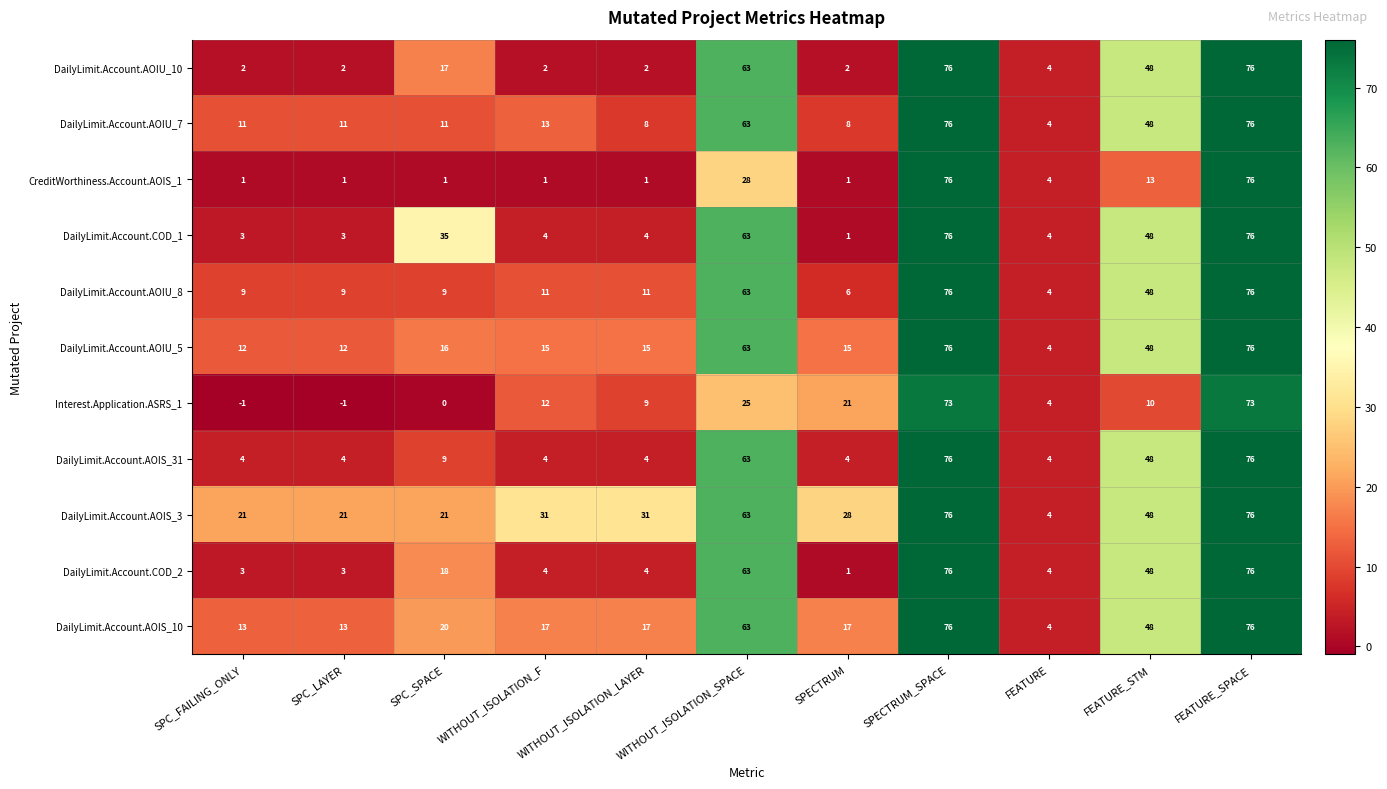

Where is CreditWorthiness.Account.AOIS_1 nearest to the value 38?

WITHOUT_ISOLATION_SPACE